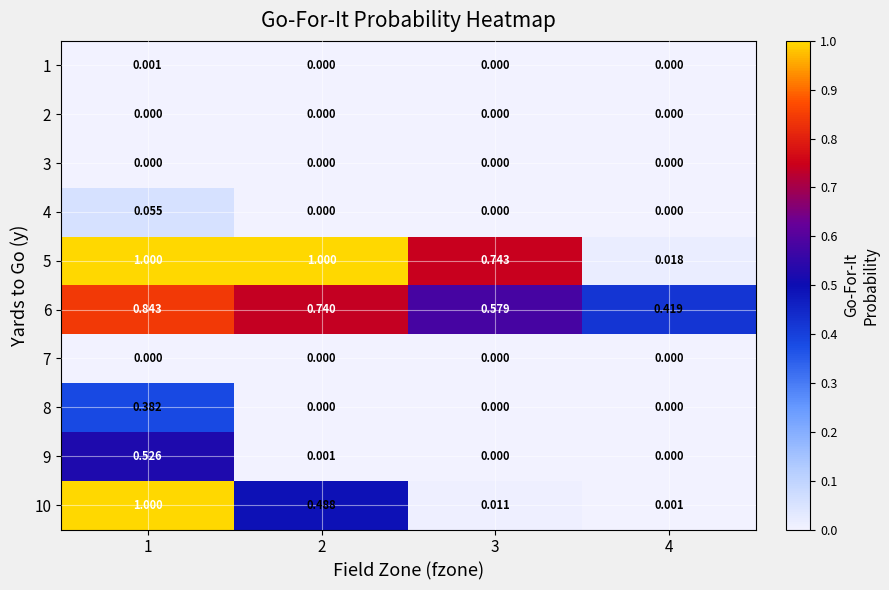

What is the maximum value shown in the chart?

1.0